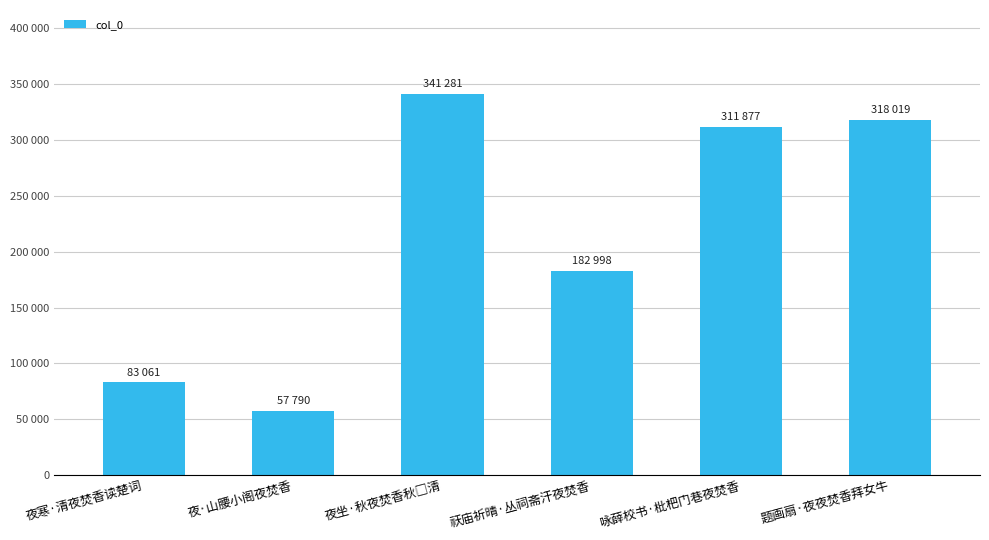

The chart shows a value of 83061 at 夜寒·清夜焚香读楚词. True or false?

True